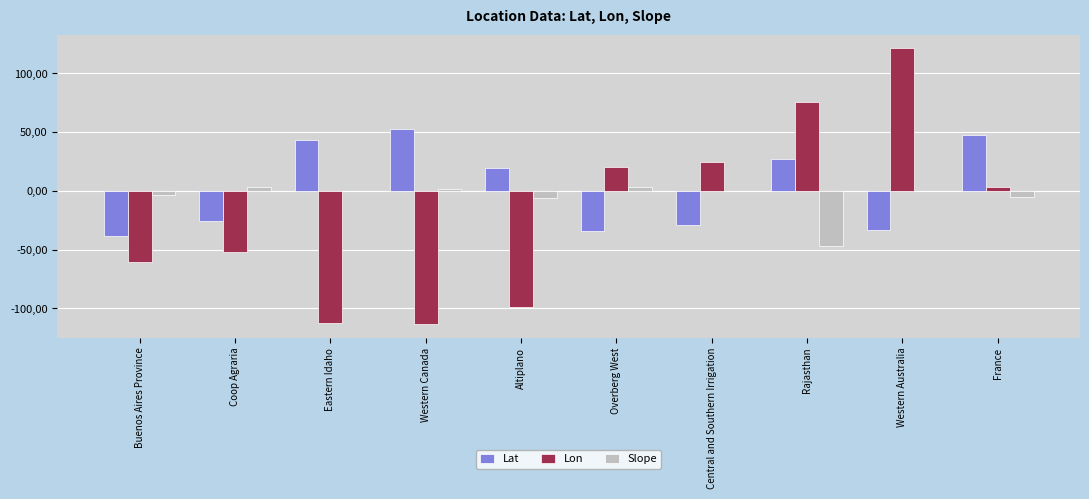

Are the bars grouped side by side (vs. stacked)?

Yes